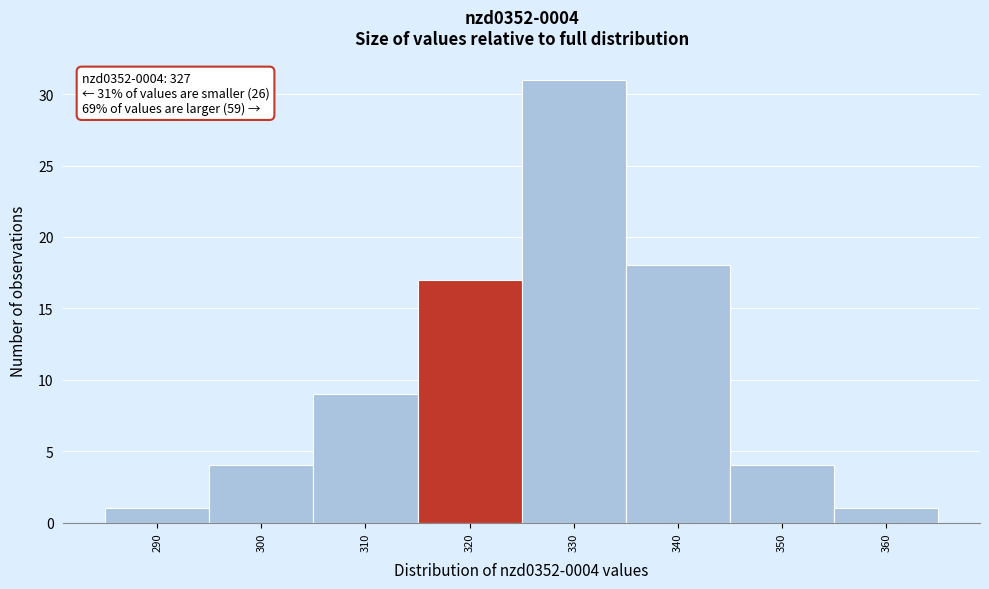

Reading left to right, list all the values displayed in this chart.

1	4	9	17	31	18	4	1